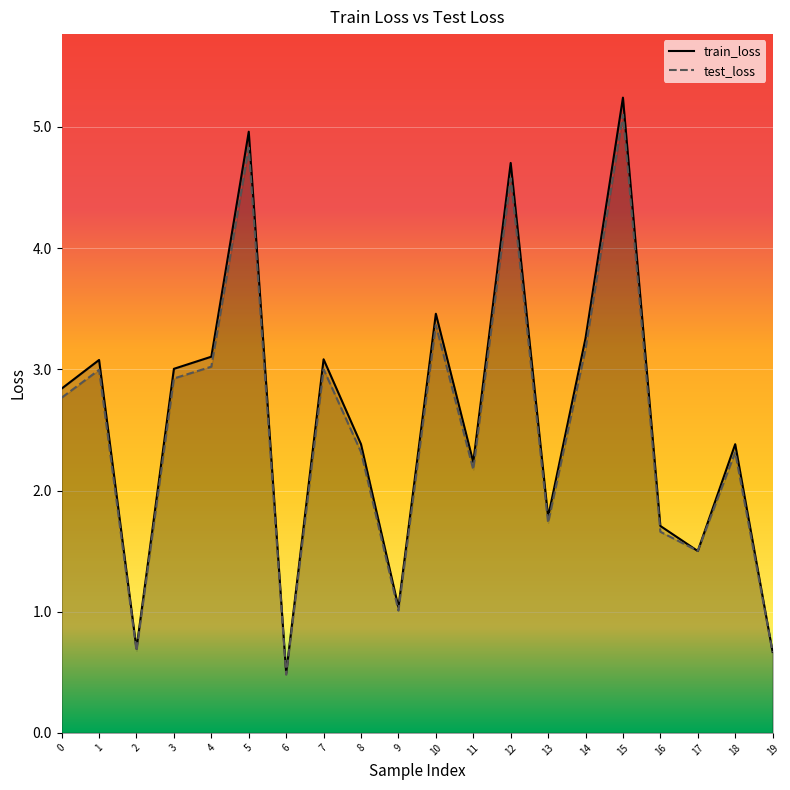

Is the value of train_loss at 1 greater than the value of test_loss at 2?

Yes